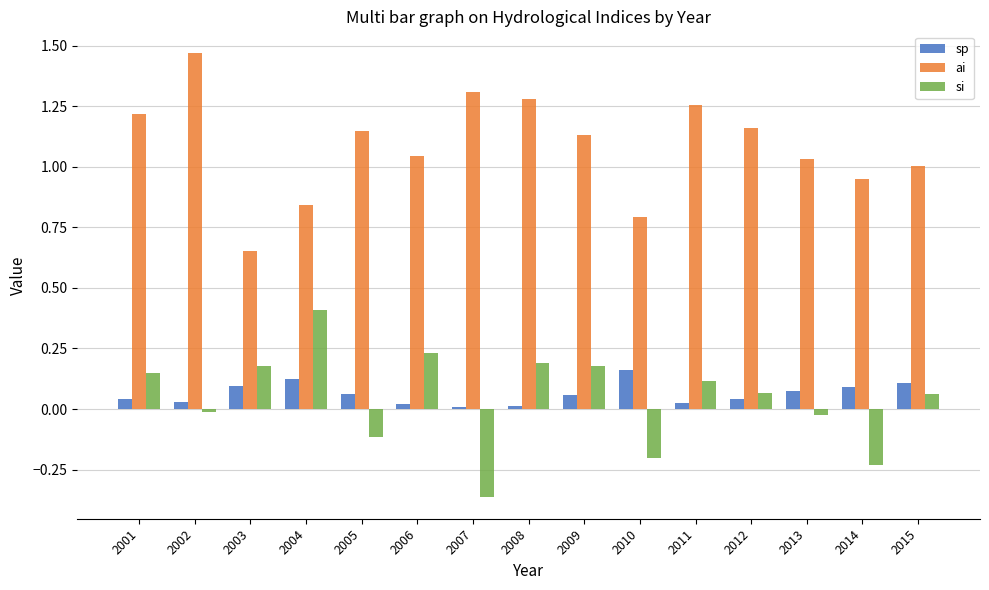

What are all the series names shown in the legend?

sp, ai, si